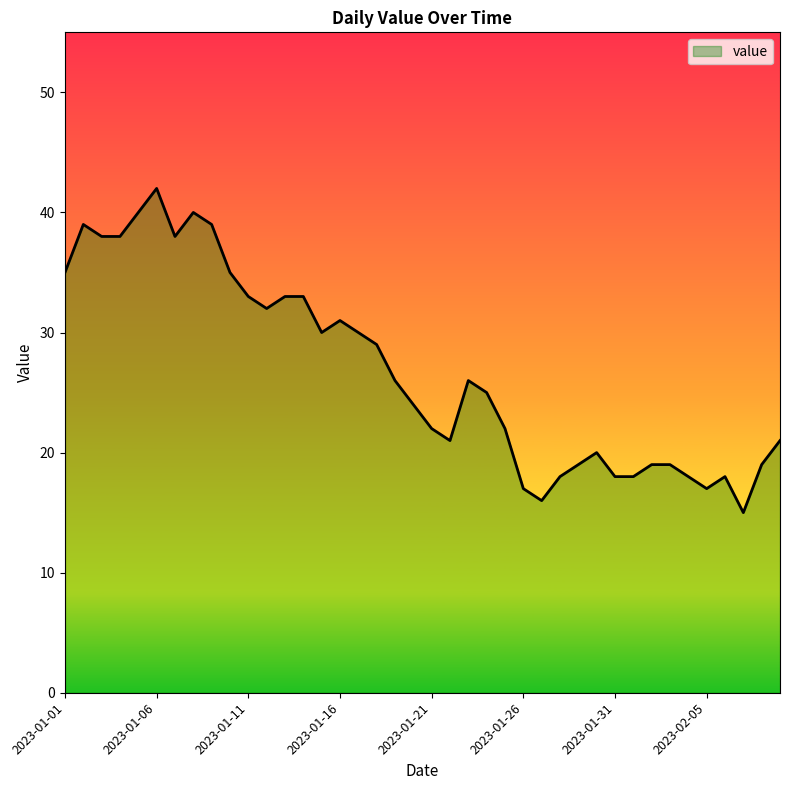

What is the smallest value displayed?

15